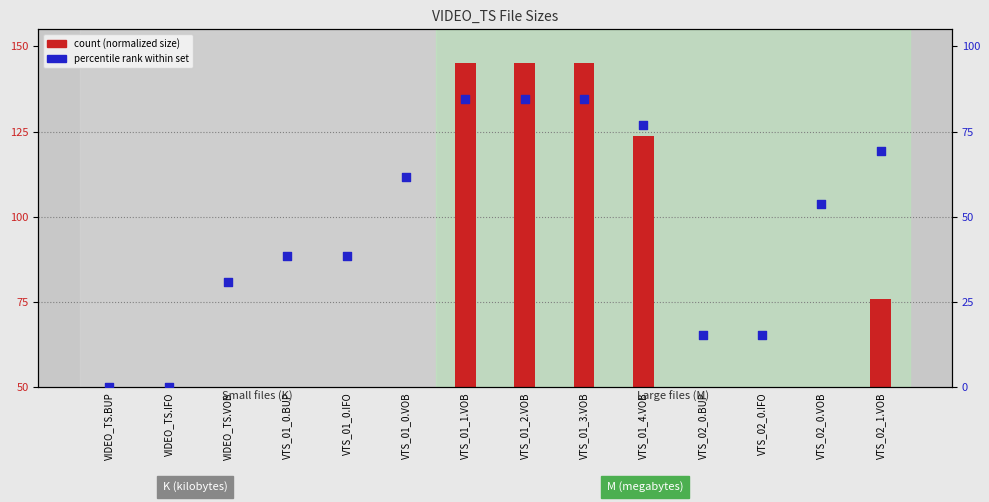

What is the total value across all series at VTS_01_2.VOB?

229.6